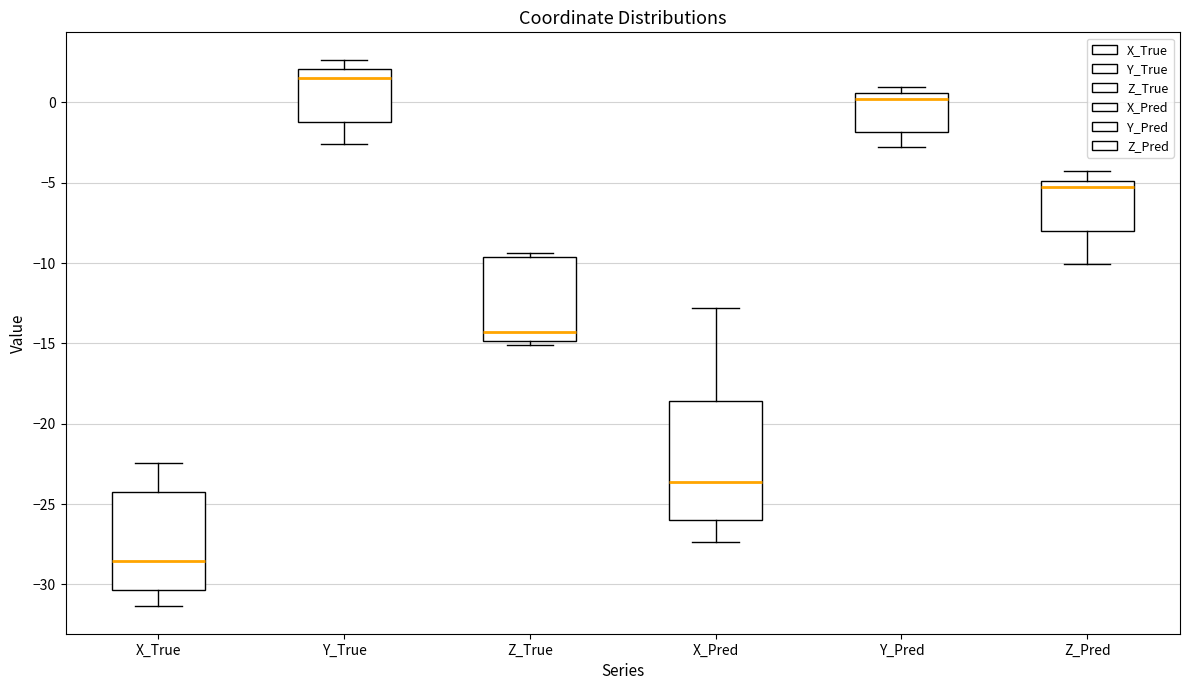

Comparing the boxes themselves (not the whiskers), which one is the tallest?

X_Pred